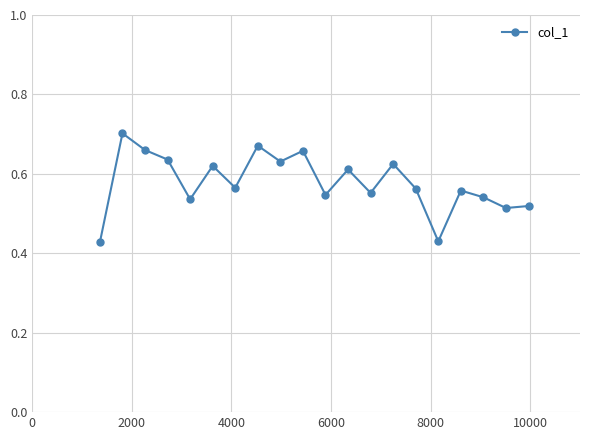

What is the sum of all values?

11.6